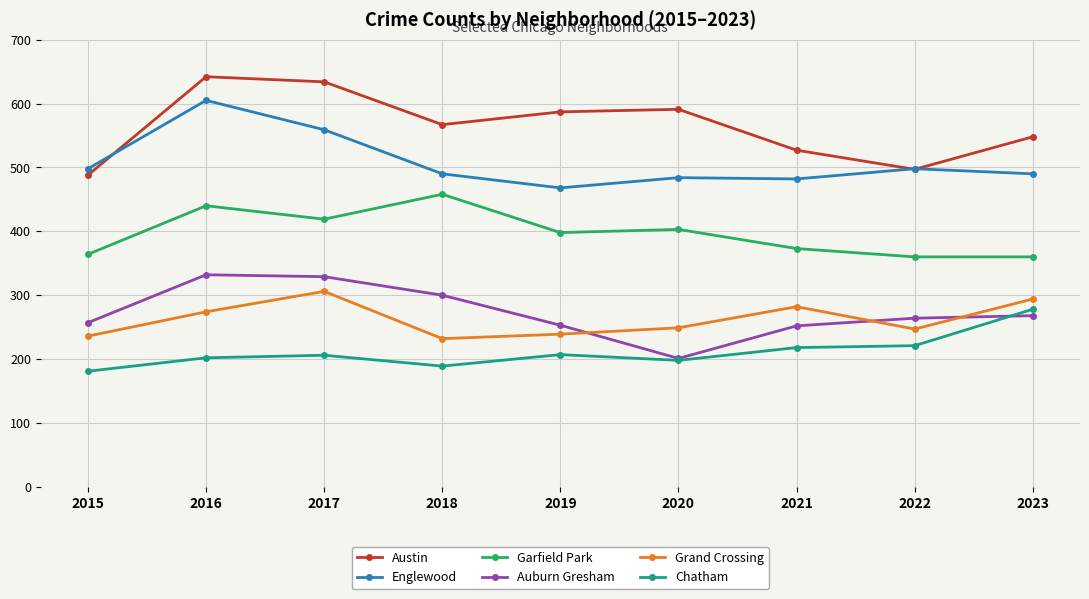

What is the value of the Garfield Park point at the 8th from the left?

360